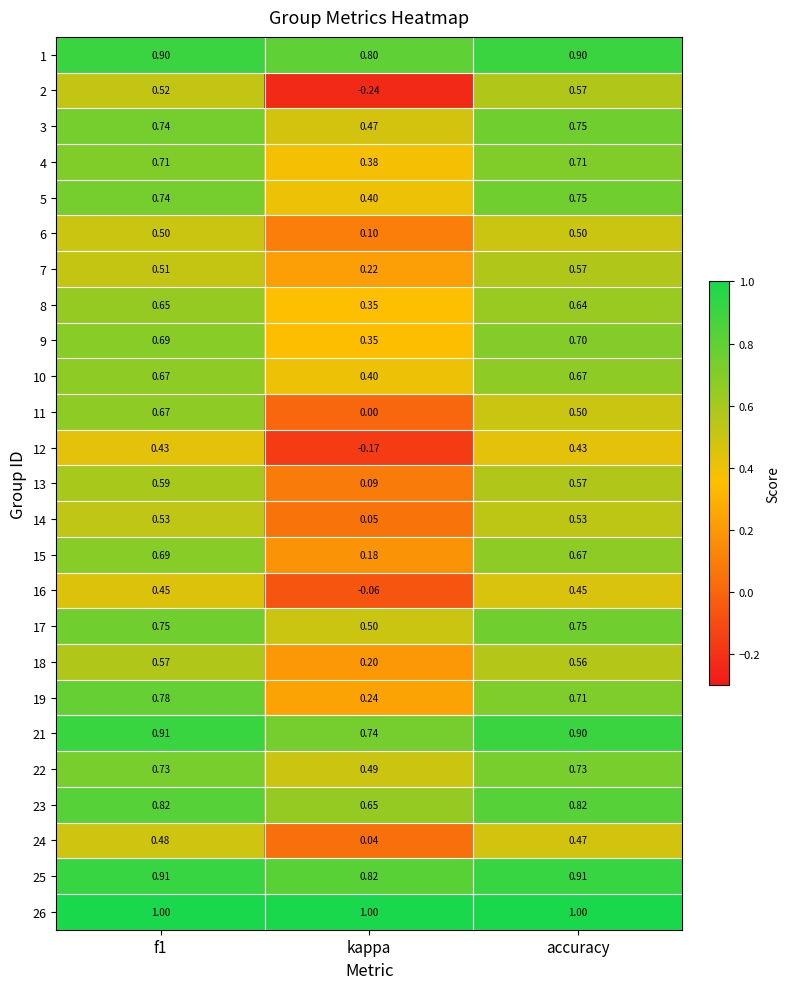

At which category does the chart reach its minimum across all series?

kappa